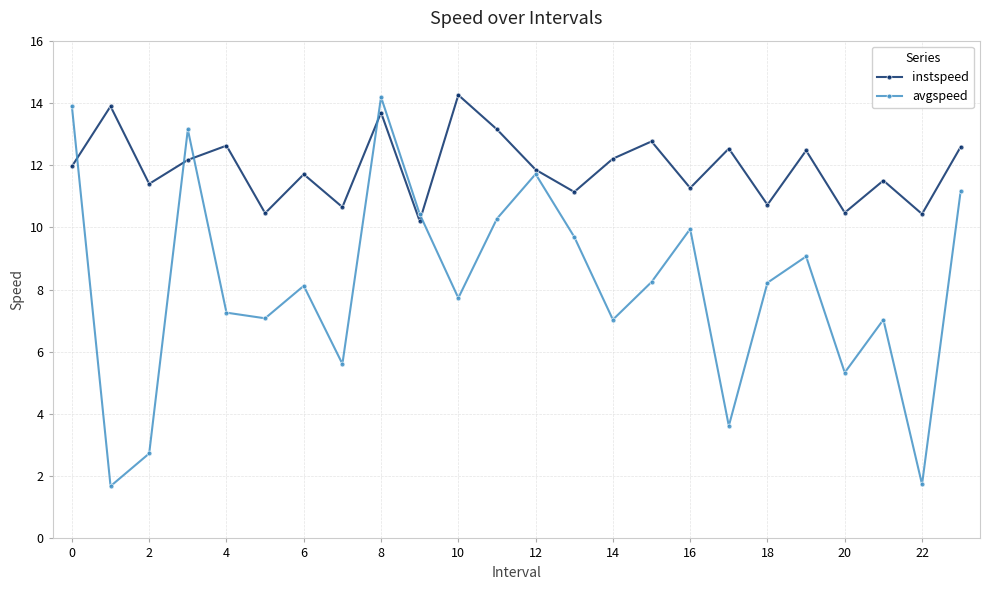

List the series in order of their overall mean, lowest first.

avgspeed, instspeed